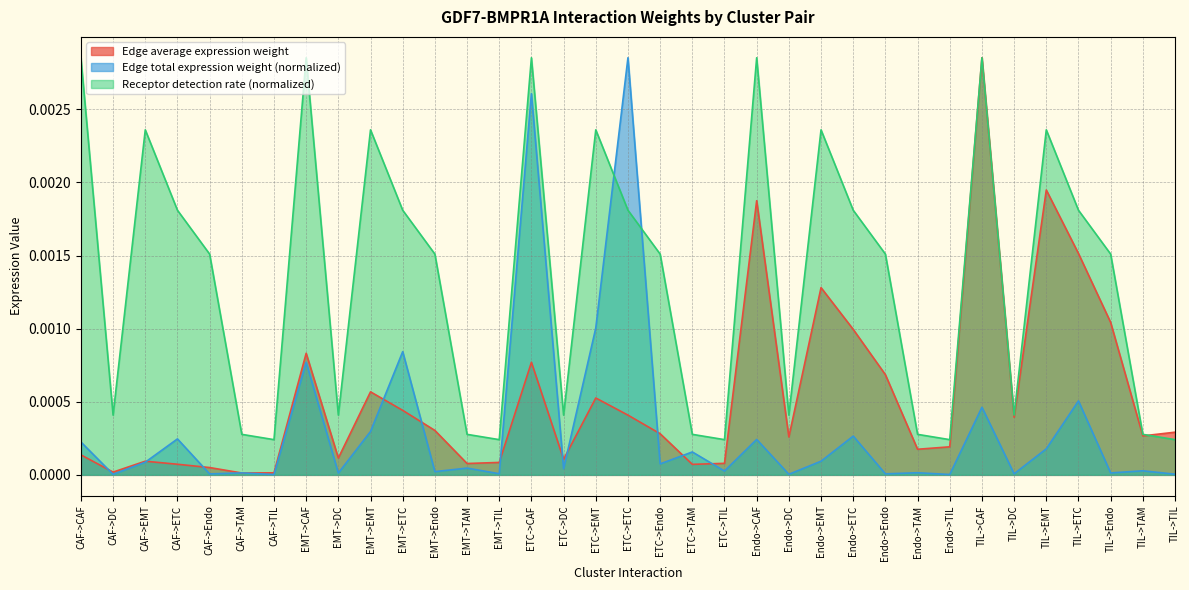

True or false: Edge average expression weight has a value of 0.0 at ETC->ETC.

False